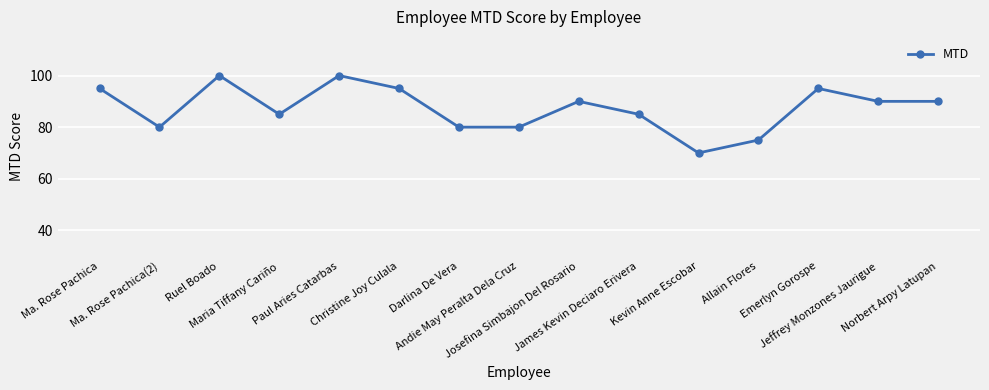

True or false: the data shows 95 at Ma. Rose Pachica.

True